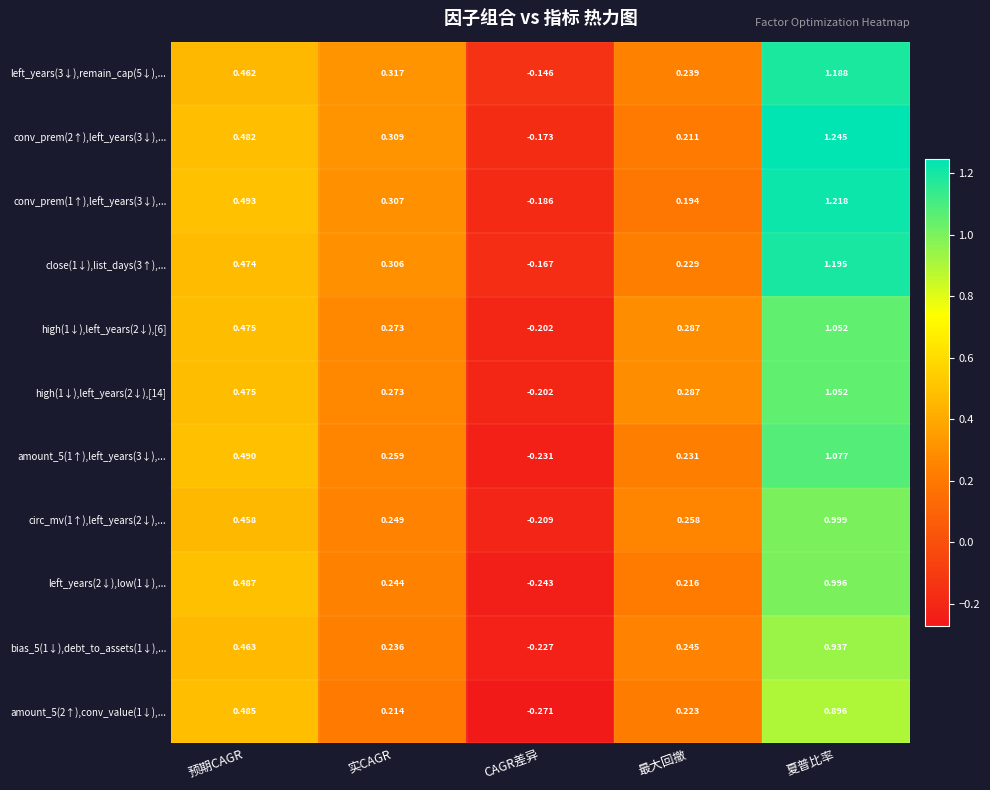

How many positive values does the high(1↓),left_years(2↓),[14] series have?

4